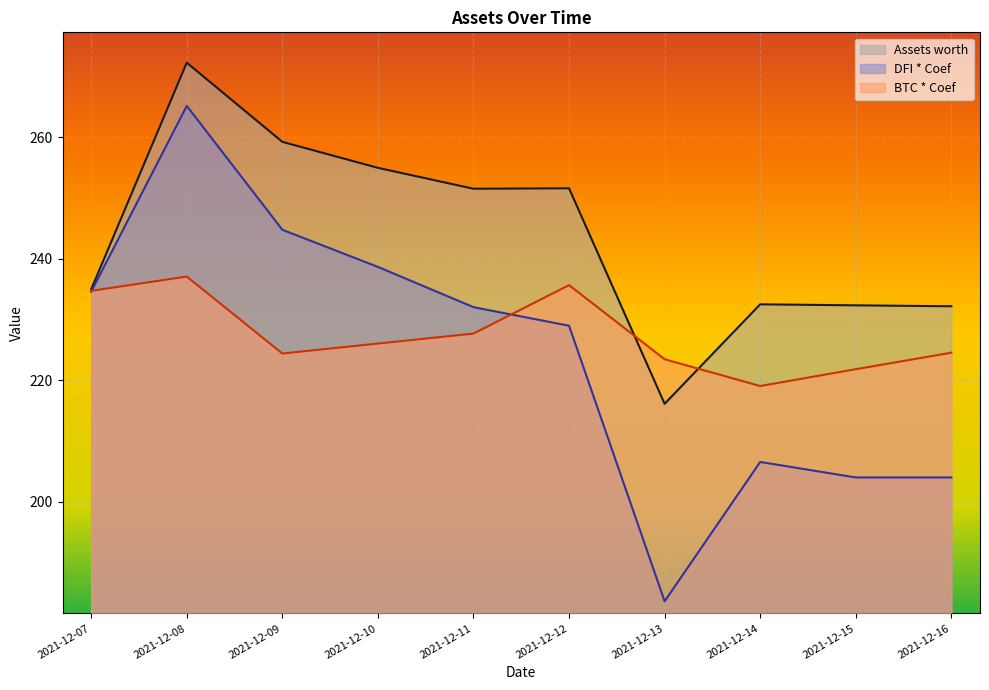

What is the spread (max minus min) of values at 2021-12-12?

22.6